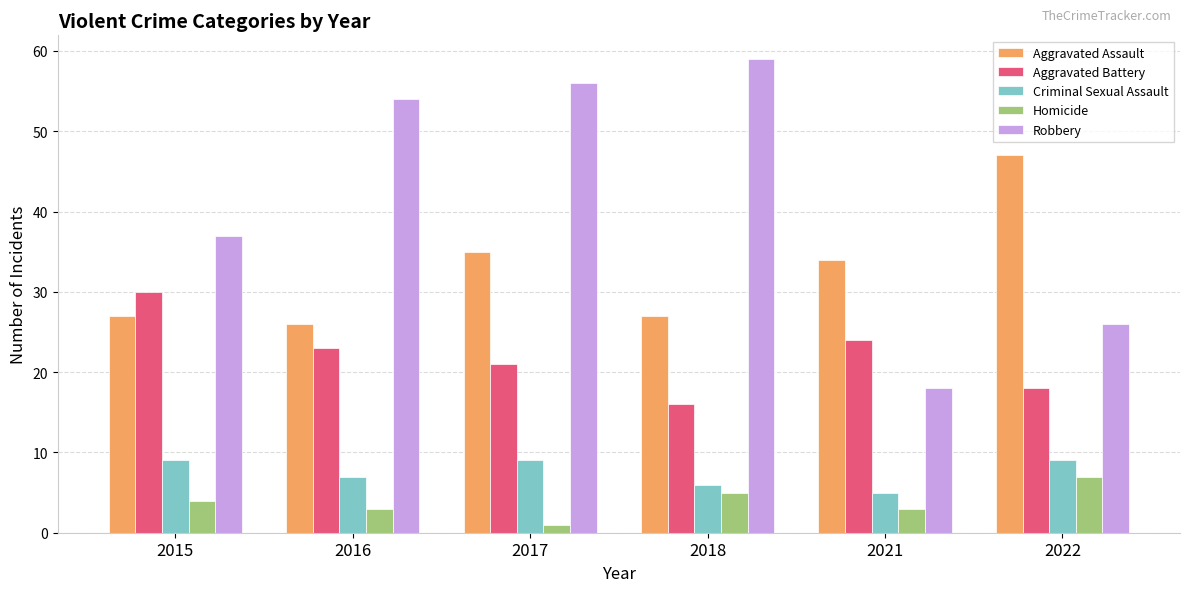

The value of Robbery at 2018 is 59. True or false?

True